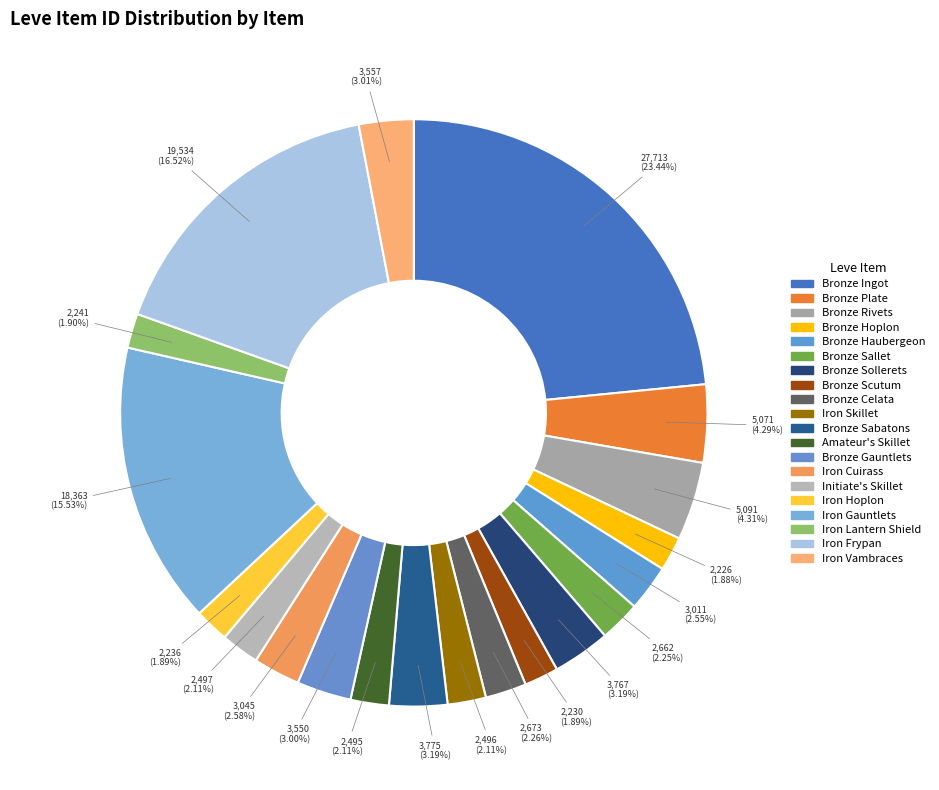

Count the number of slices in the pie.

20